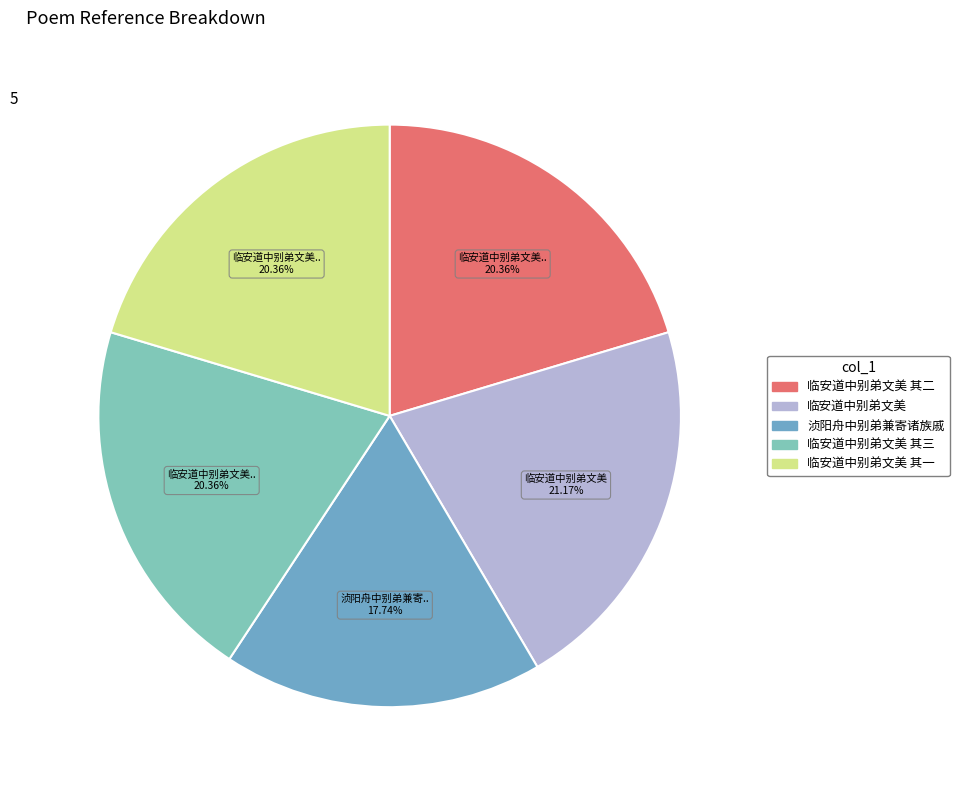

What is the smallest slice in the pie chart?

浈阳舟中别弟兼寄诸族戚